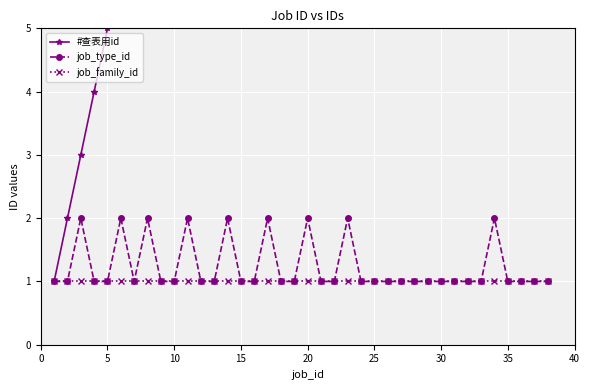

Which series has the largest range (max minus min)?

#查表用id